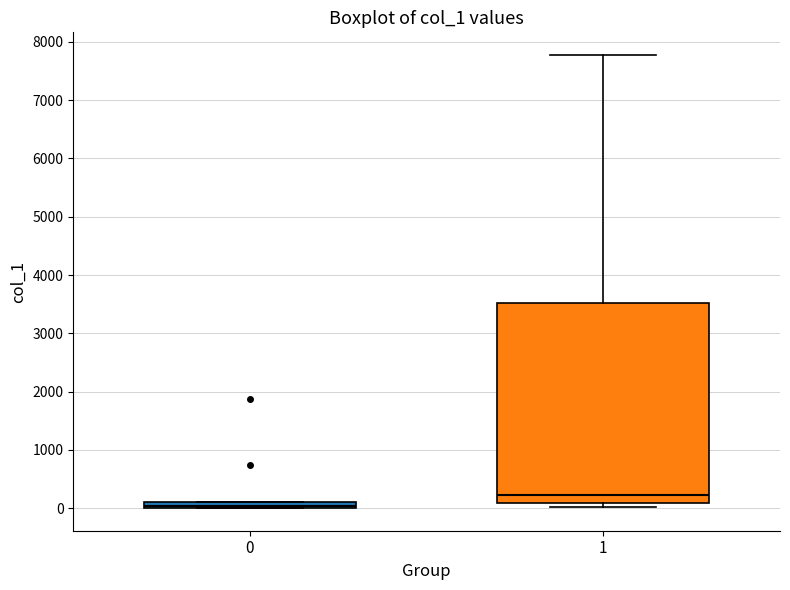

Comparing the boxes themselves (not the whiskers), which one is the tallest?

1